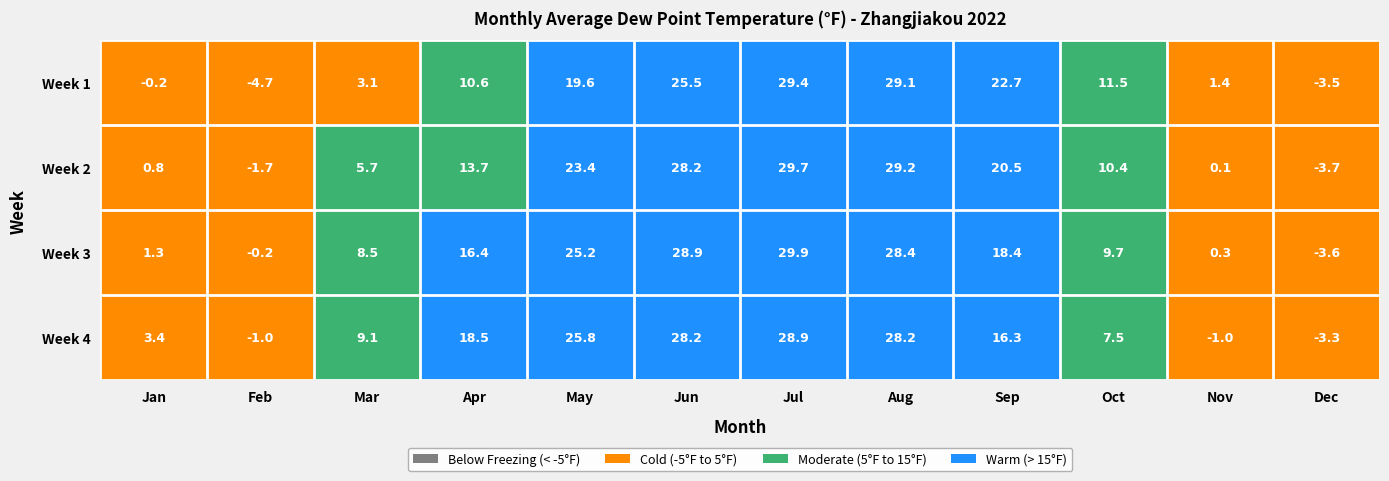

What is the approximate value of Week 2 at Sep?

20.5